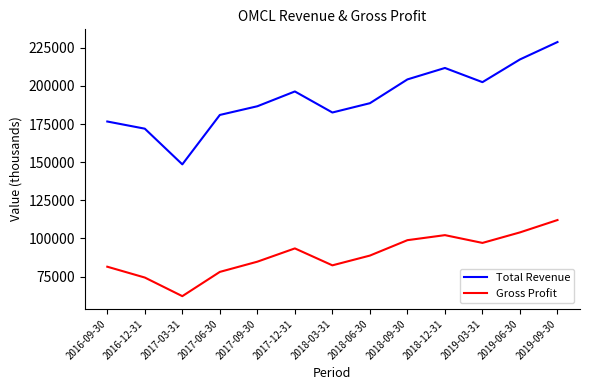

Where does the Total Revenue series first go above 188700?

2017-12-31